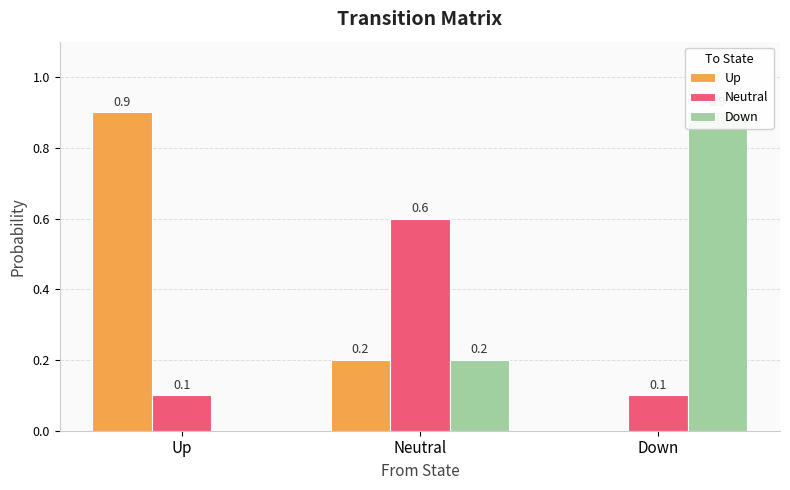

What is the spread (max minus min) of values at Neutral?

0.4